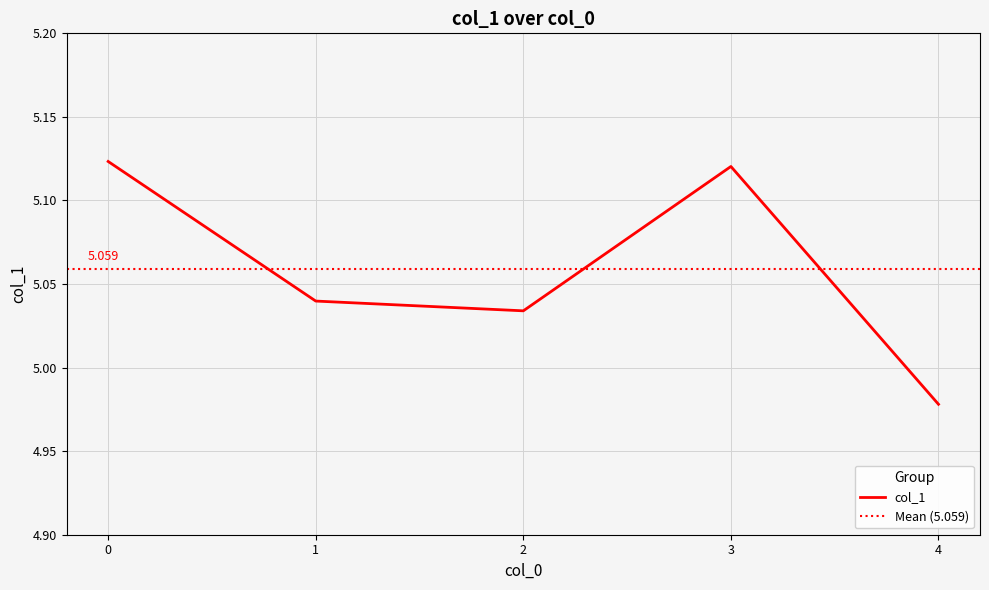

The chart shows a value of 1.5 at 0. True or false?

False